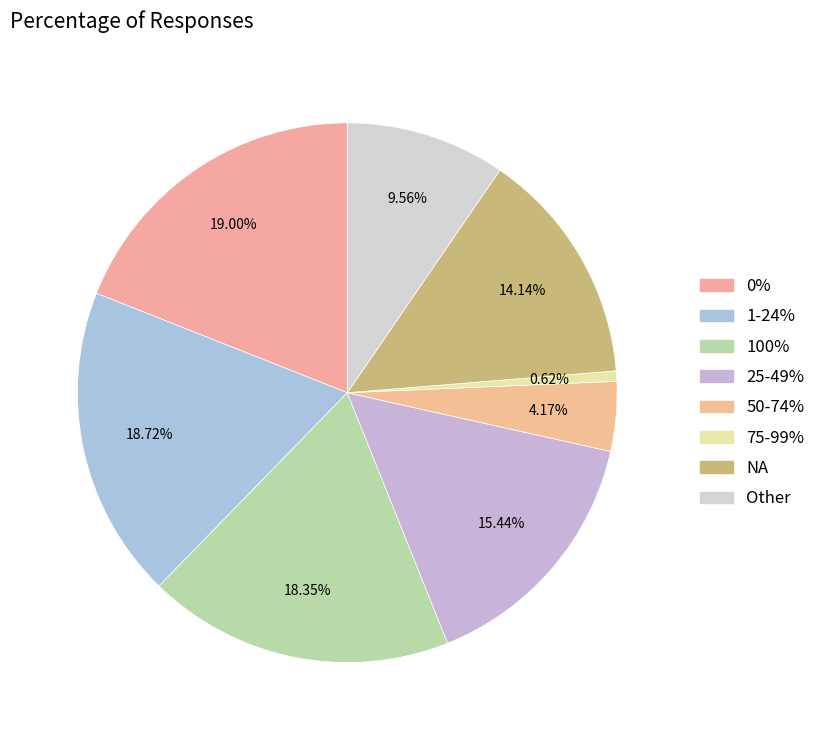

Count the number of slices in the pie.

8